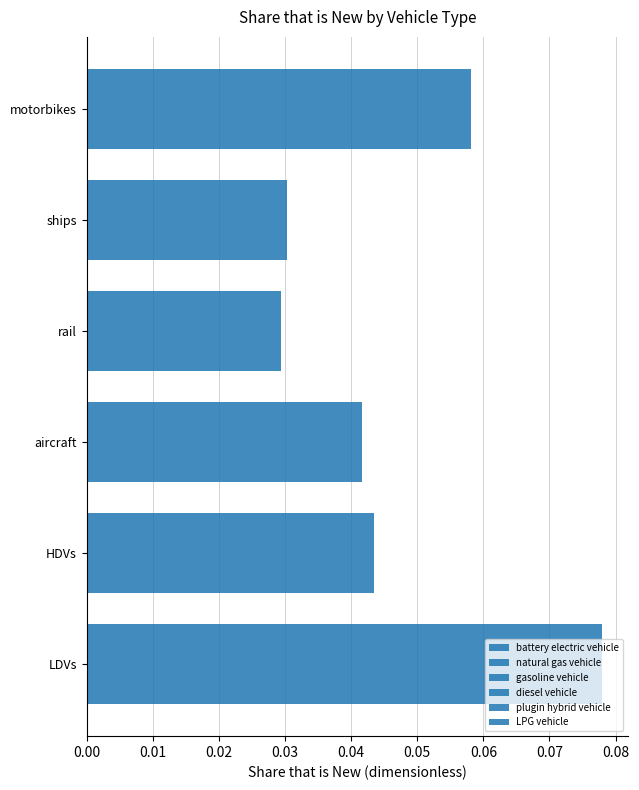

Count the number of categories in the chart.

6